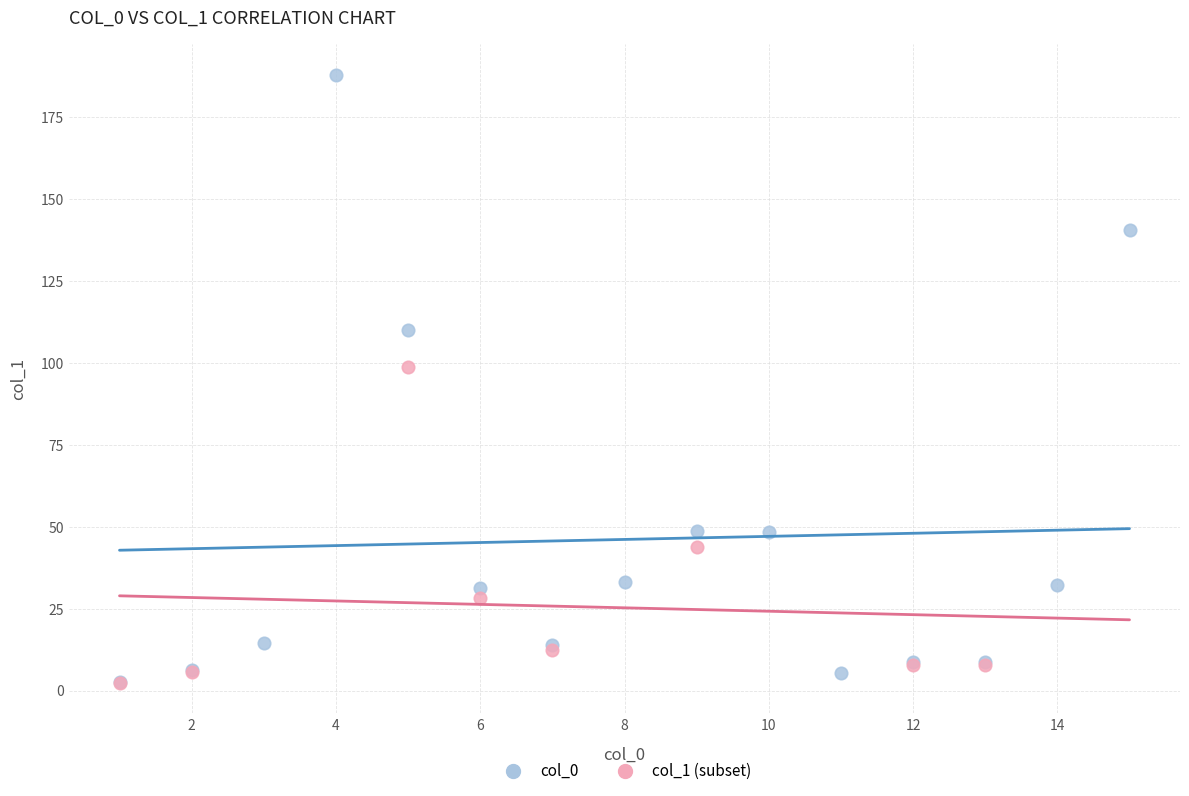

Which series has the largest Y range (max minus min)?

col_0